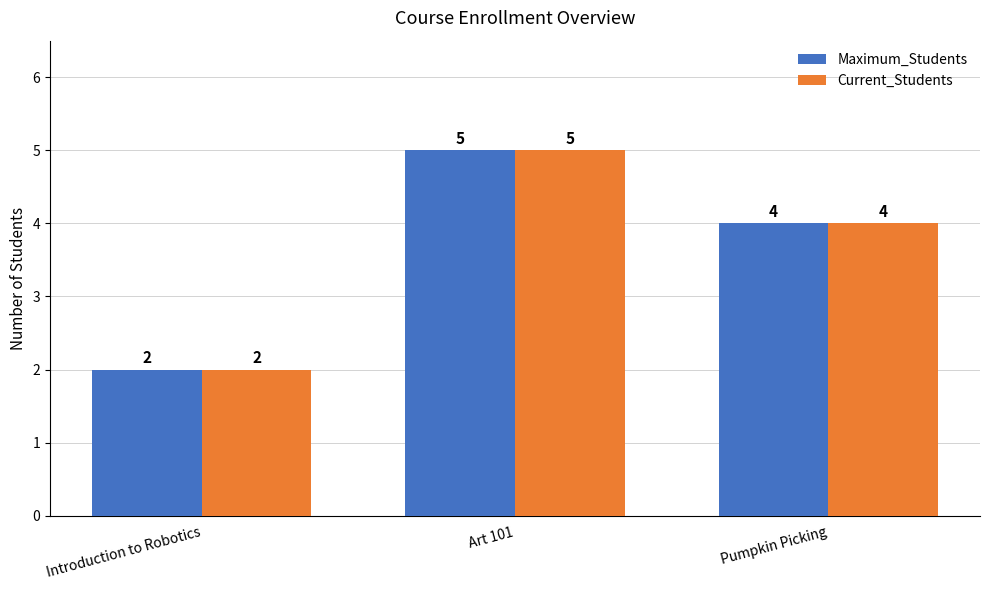

The Current_Students series shows 5 at Art 101. True or false?

True